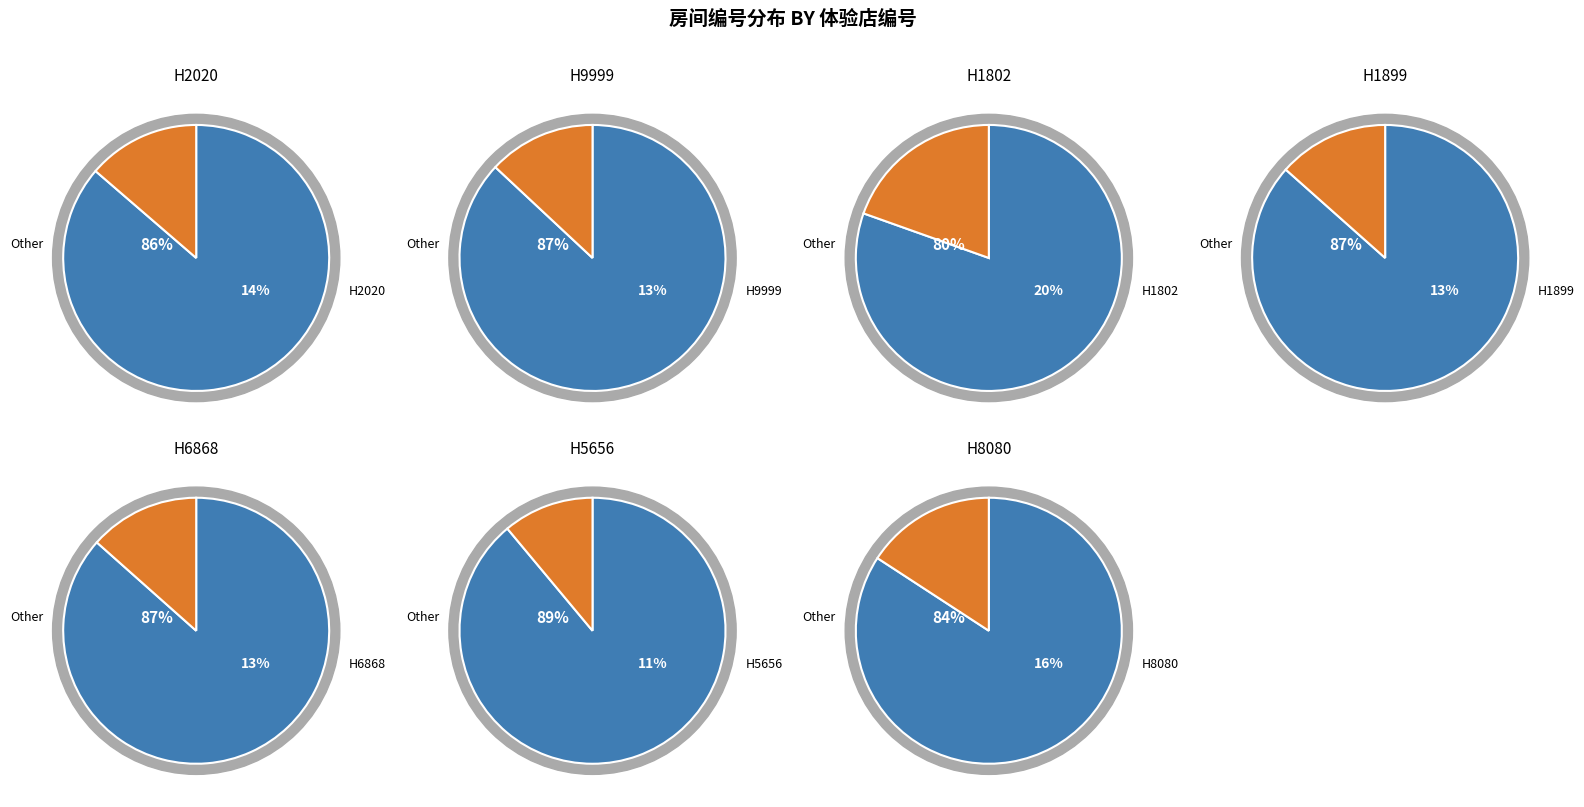

Is H6868 the majority of the pie?

No